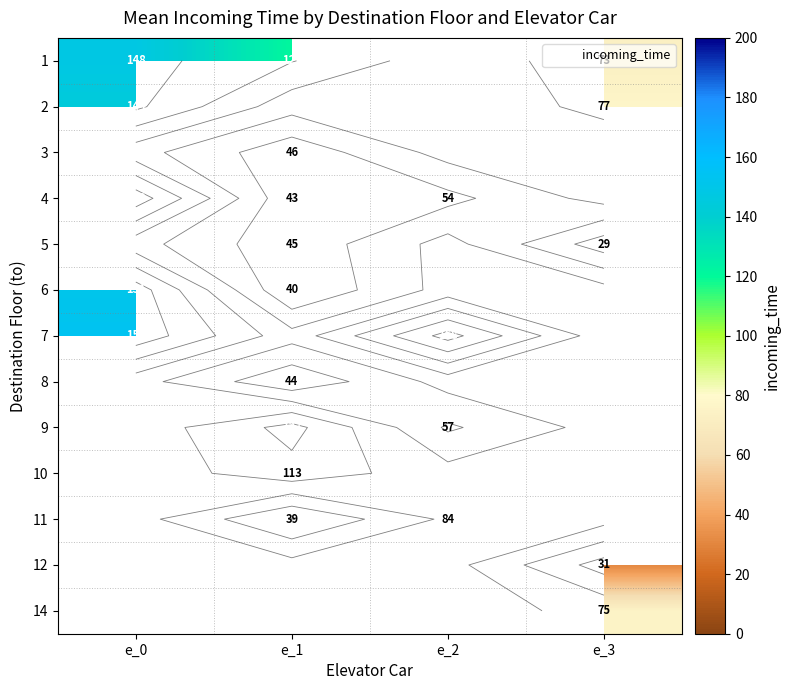

How many distinct data groups are displayed?

13